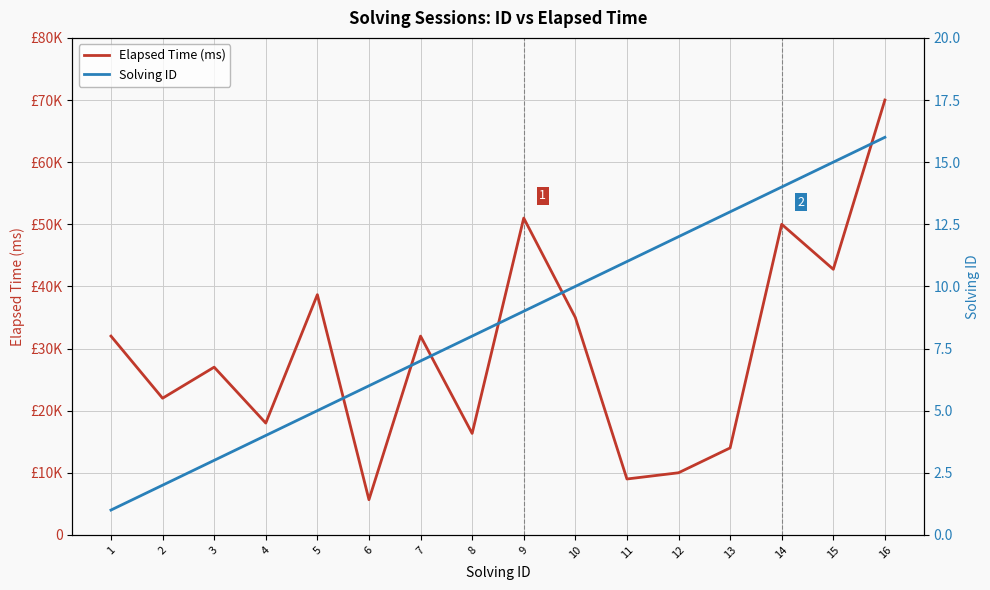

What is the minimum value shown in the chart?

1